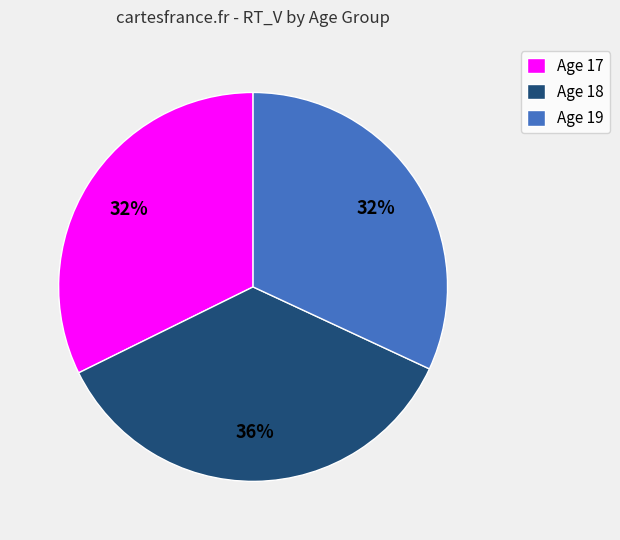

To the nearest percent, what is the combined percentage of Age 18 and Age 17?

68%